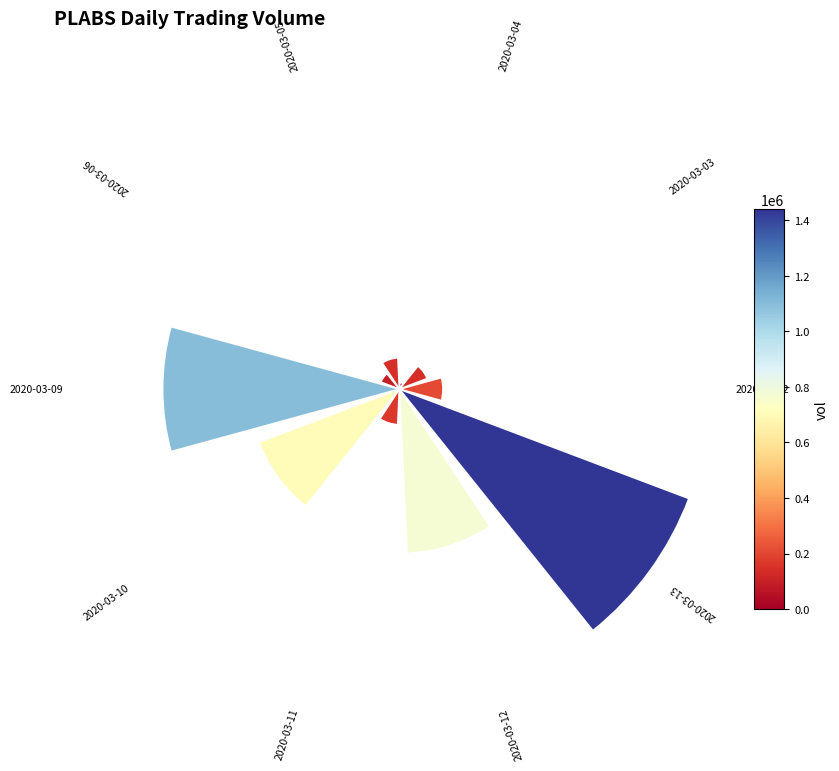

To the nearest percent, what is the average slice percentage?

10%